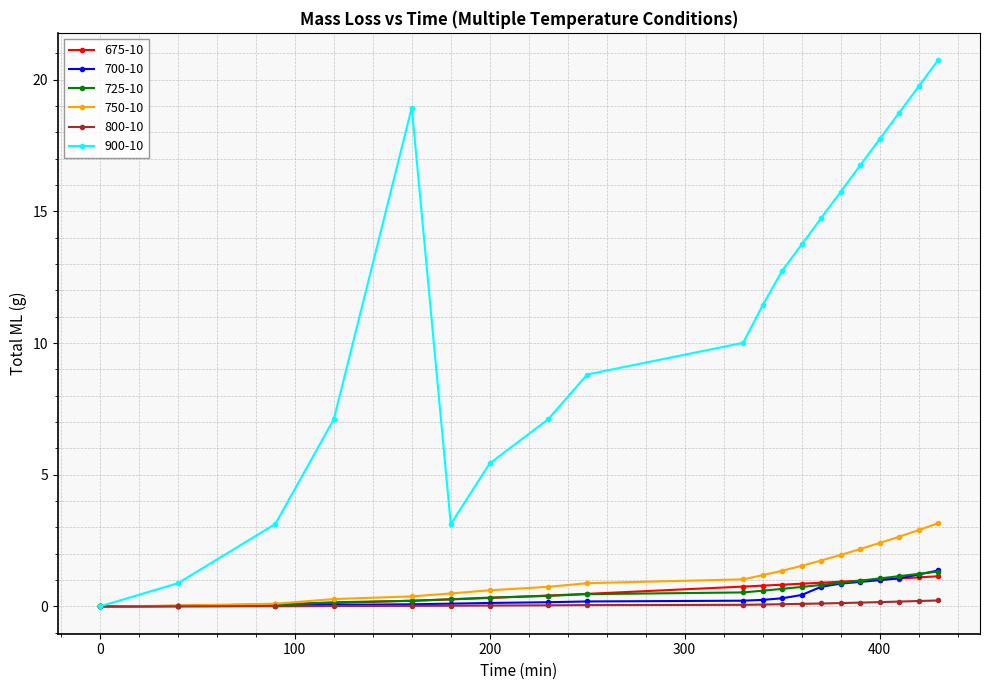

Which series has the largest total across all categories?

900-10